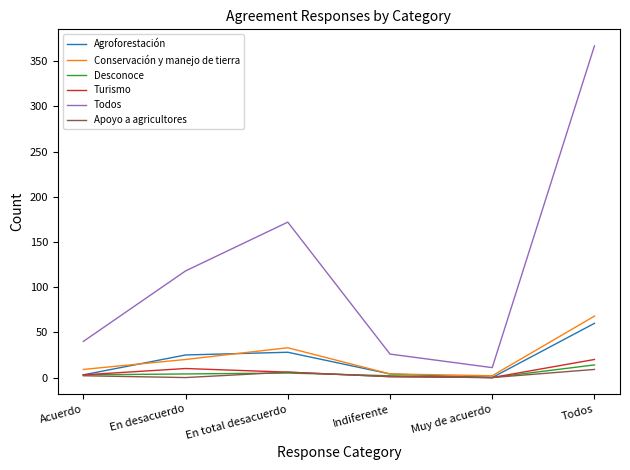

Which series has the widest spread of values?

Todos